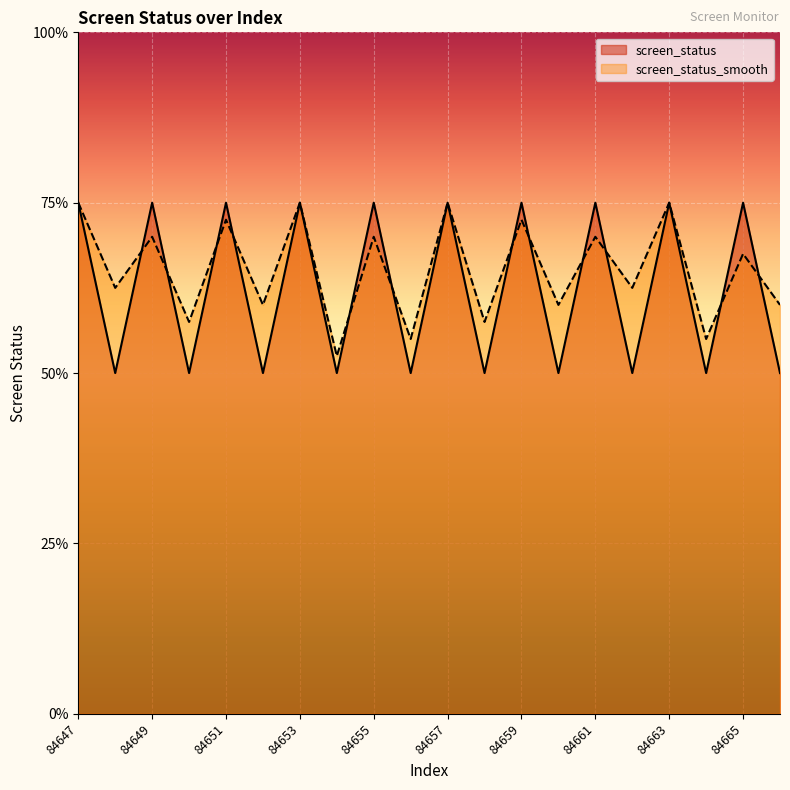

What is the sum of all screen_status_smooth values?

52.2